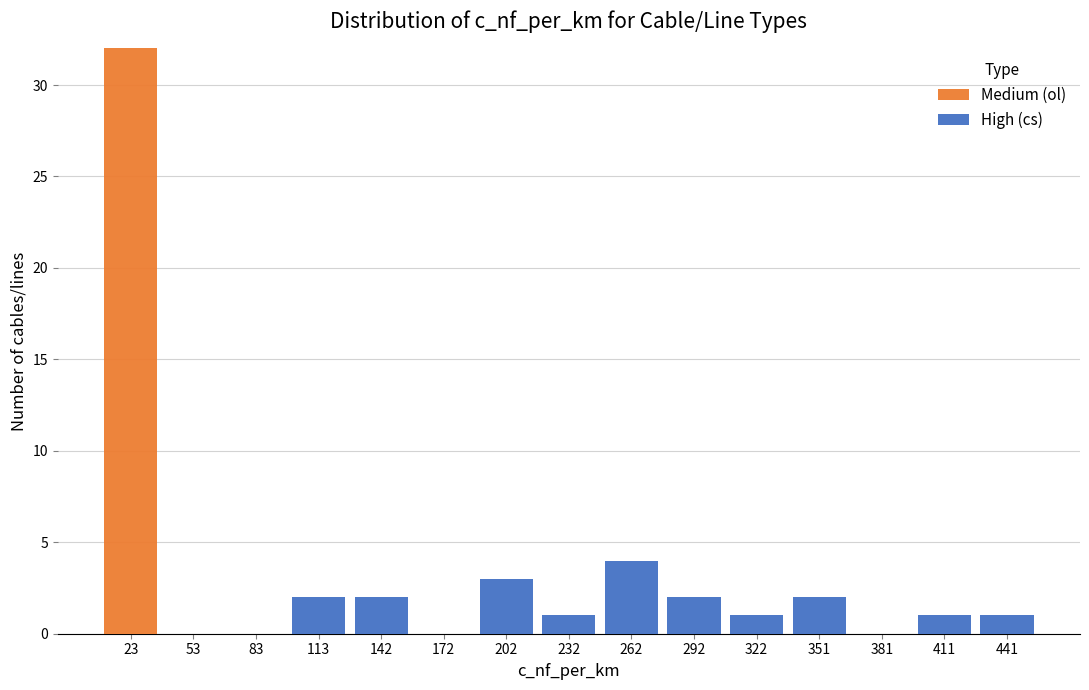

Reading left to right, transcribe this chart: for each stacked bar, give the range it covers on the x-axis and its total height. Neither the bar edges nor the heights are printed on the chart, so give them approximately, as read against the axes.

10 to 40: 32
40 to 70: 0
70 to 100: 0
100 to 125: 2
125 to 155: 2
155 to 185: 0
185 to 215: 3
215 to 245: 1
245 to 275: 4
275 to 305: 2
305 to 335: 1
335 to 365: 2
365 to 395: 0
395 to 425: 1
425 to 455: 1